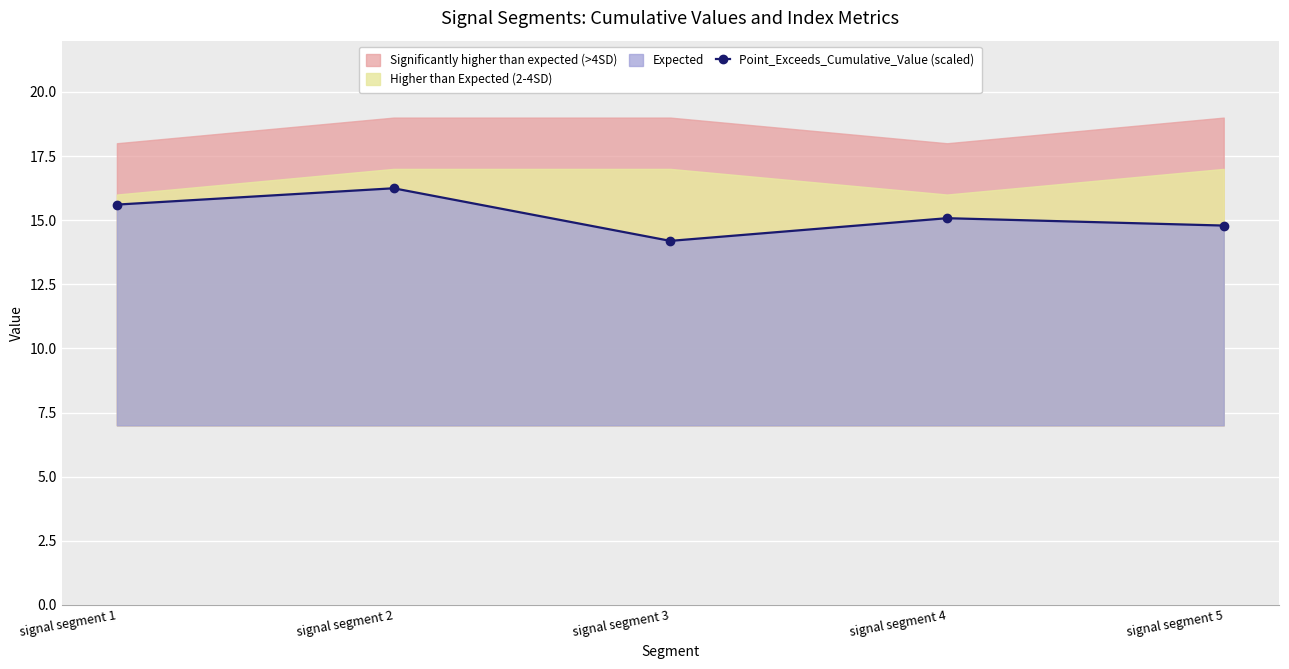

What is the difference between the second highest and second lowest values?

0.8